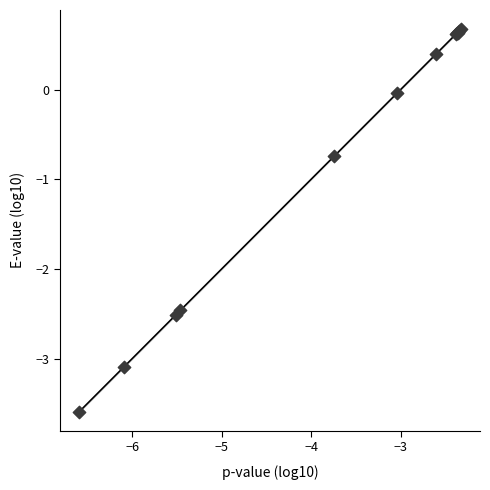

What Y value in the scatter plot is closest to -1?

-0.7